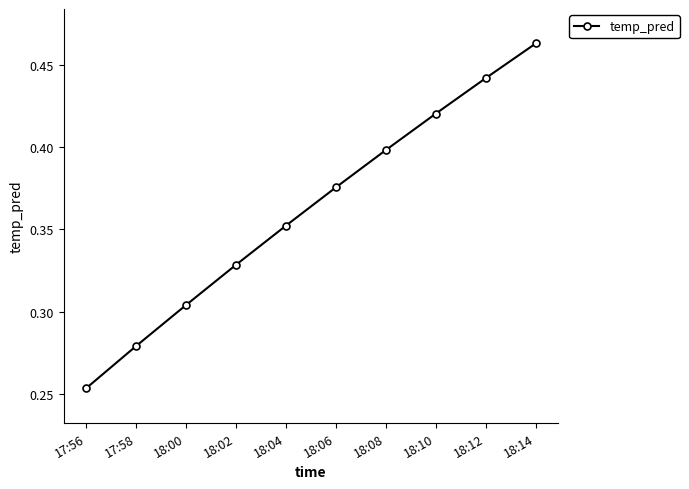

At which category does the chart reach its minimum across all series?

17:56